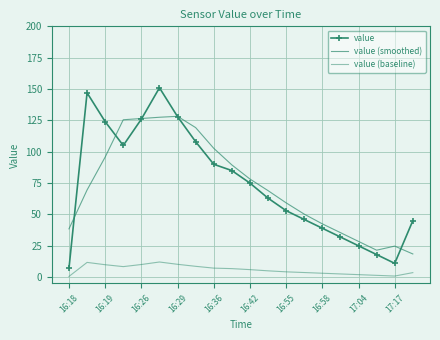

True or false: value has more than 1 points higher than both neighbors.

True